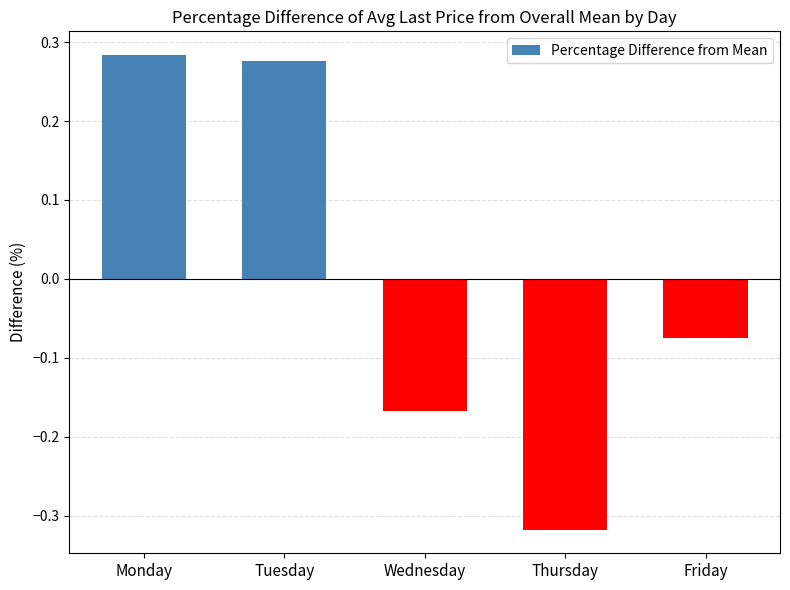

Between Wednesday and Friday, which is larger?

Friday